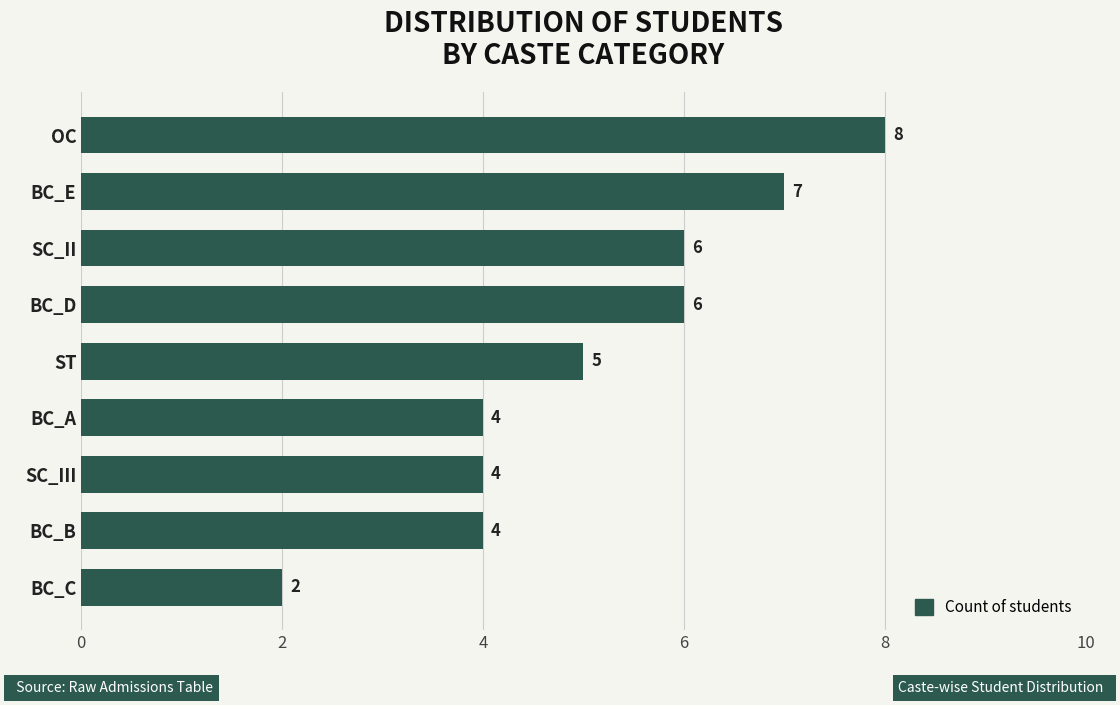

What is the difference between the maximum and minimum values?

6